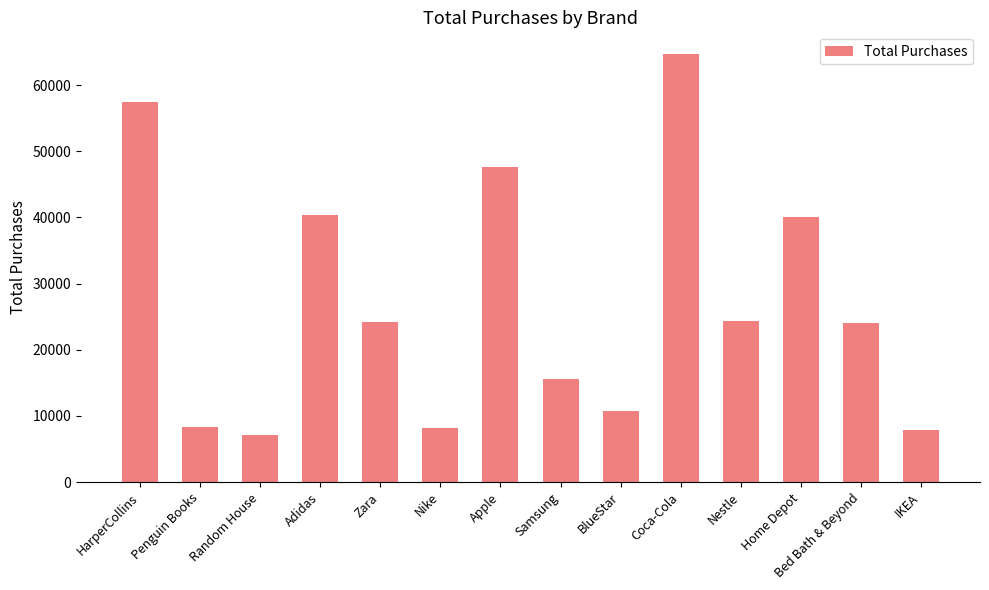

What is the maximum value shown in the chart?

64743